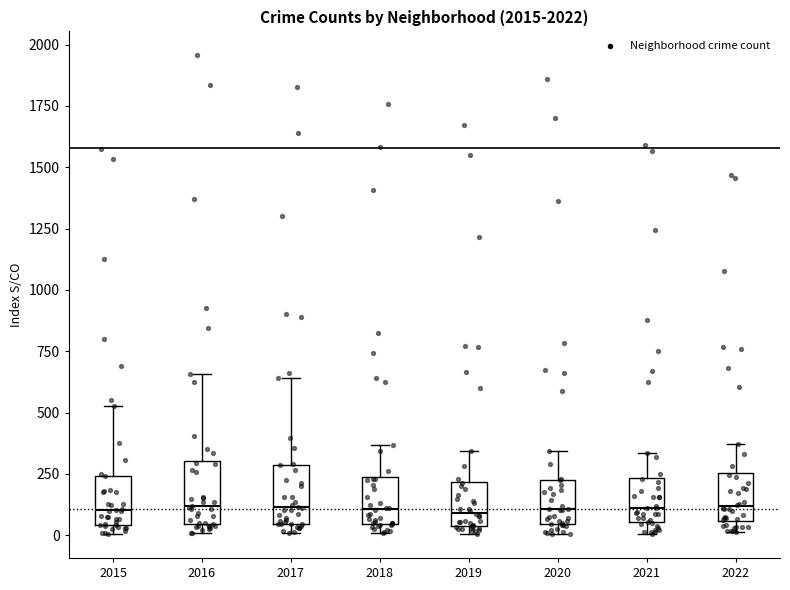

Where is the upper edge of the box at x = 2021 on the y-axis? The values are not printed on the chart, so give them approximately, as read against the axis.

250